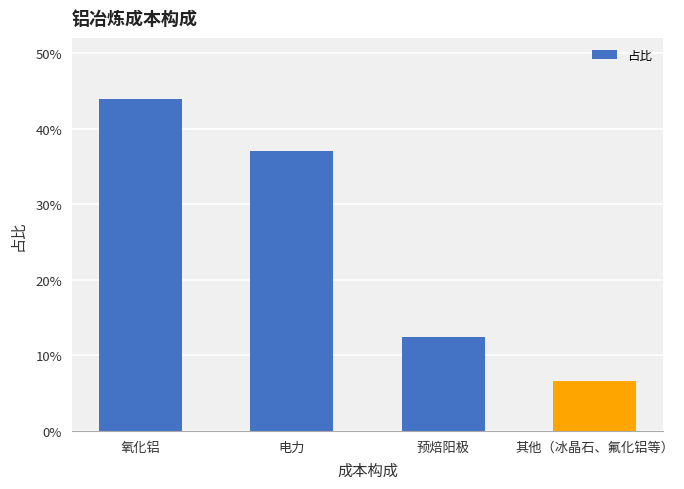

Does the chart contain any negative values?

No